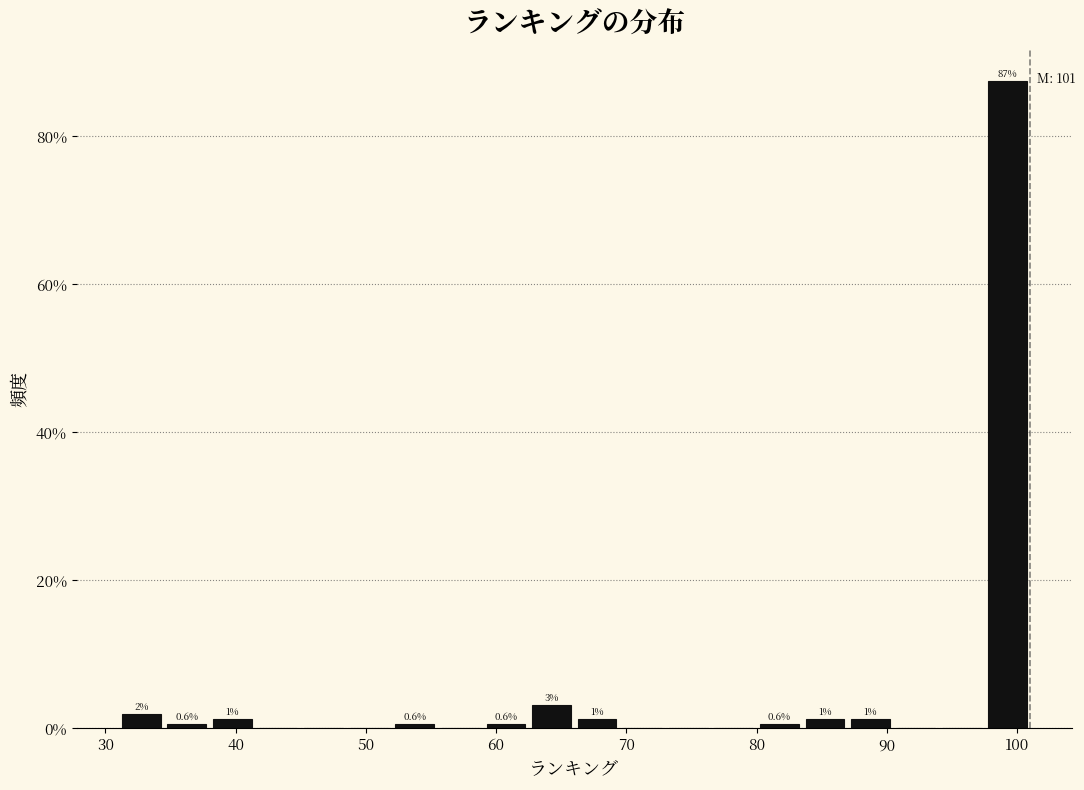

Read against the x-axis, roughly where is the centre of the tallest bar?

99